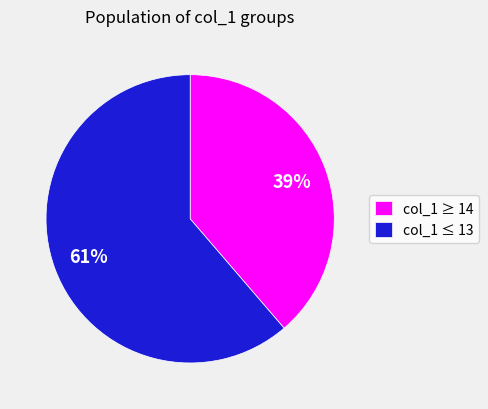

Is there a majority slice in this chart?

Yes